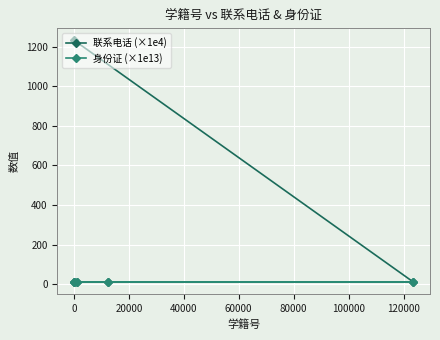

How many lines are shown in the chart?

2